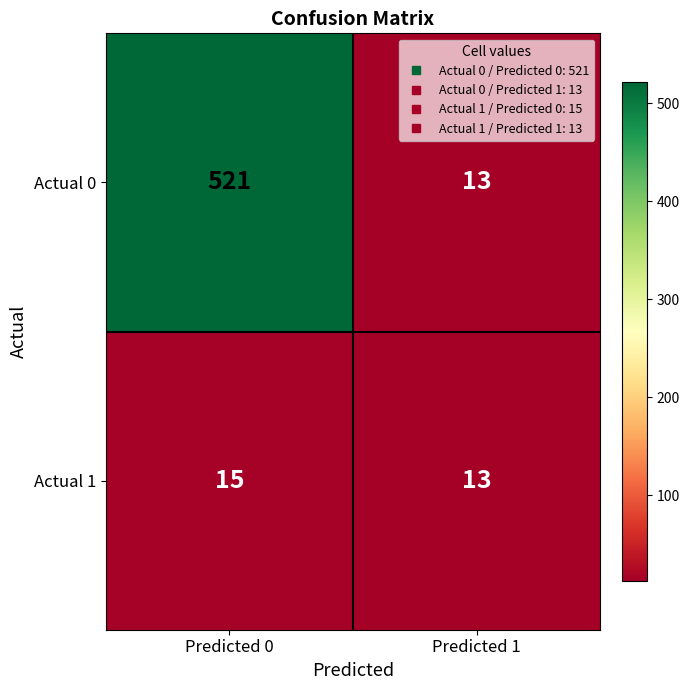

Between Predicted 0 and Predicted 1, which series saw the biggest shift?

Actual 0